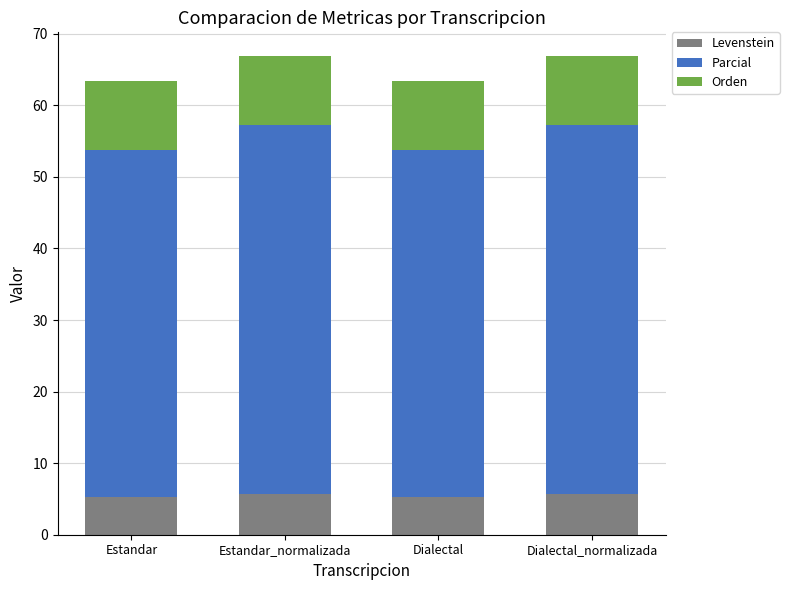

What is the lowest value of the Levenstein series?

5.3